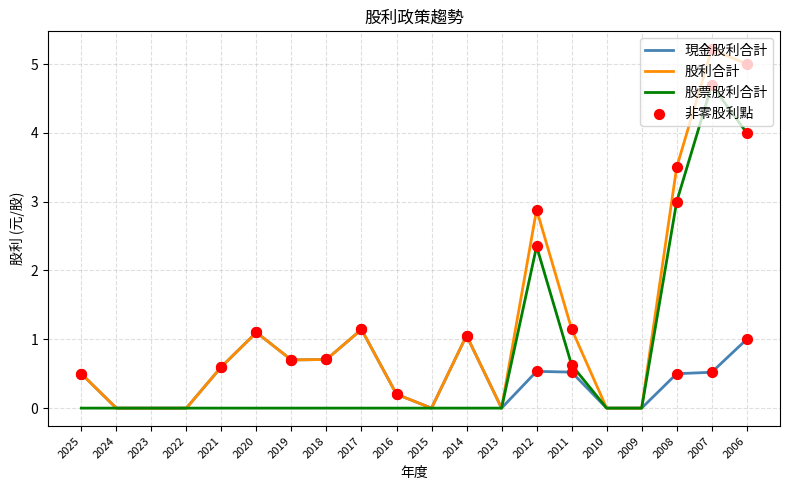

At which category is the sum across all series the highest?

2007